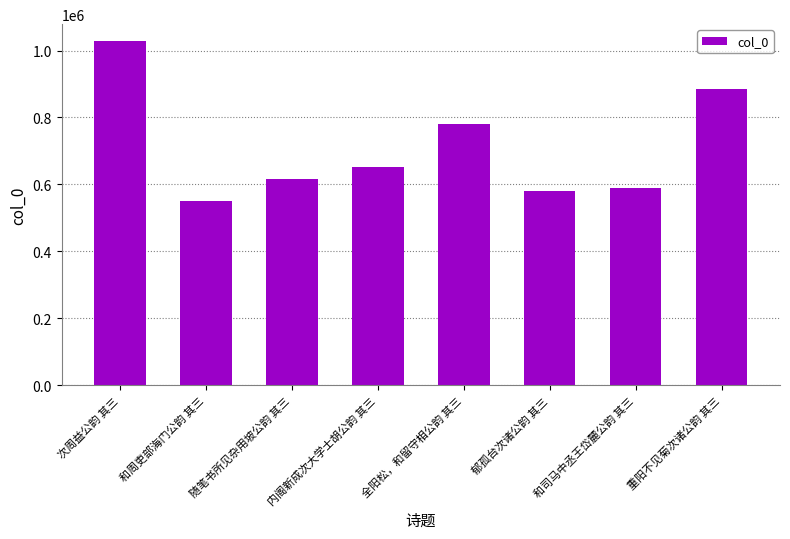

At which label is the value closest to 788641?

全阳松，和留守相公韵 其三